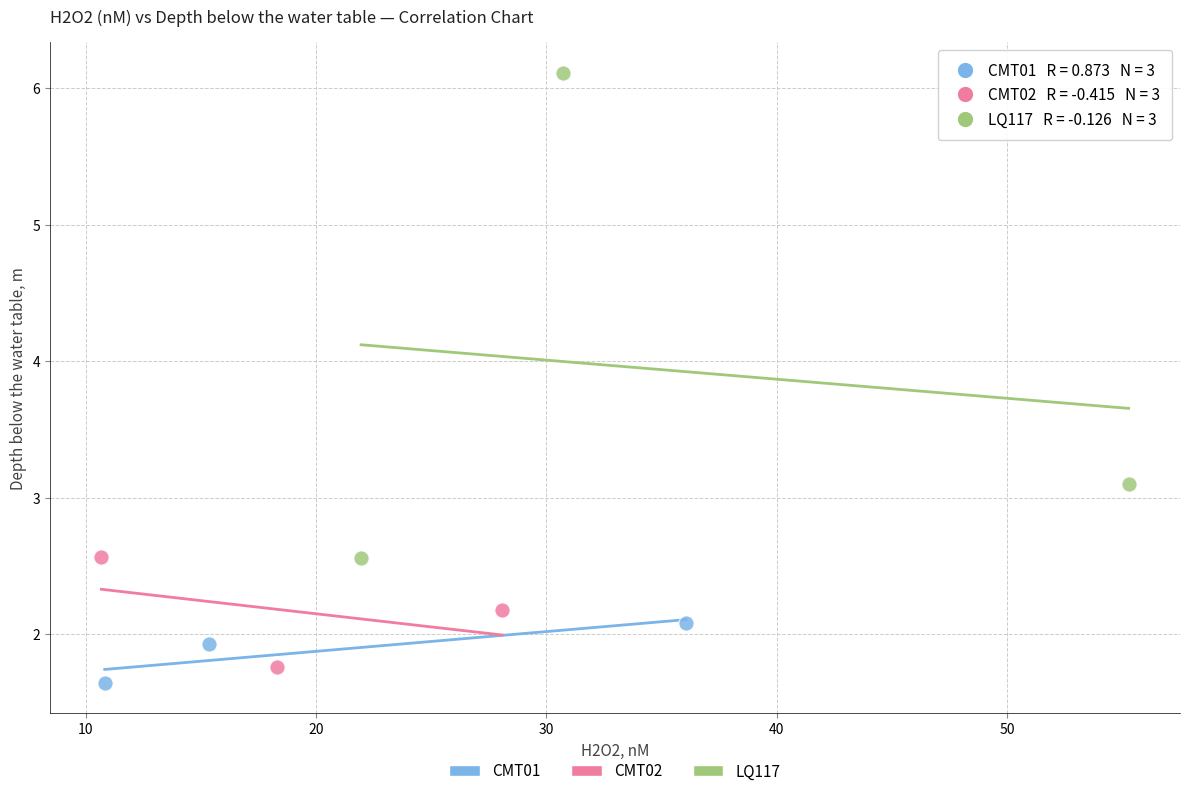

Which series has the largest Y range (max minus min)?

LQ117